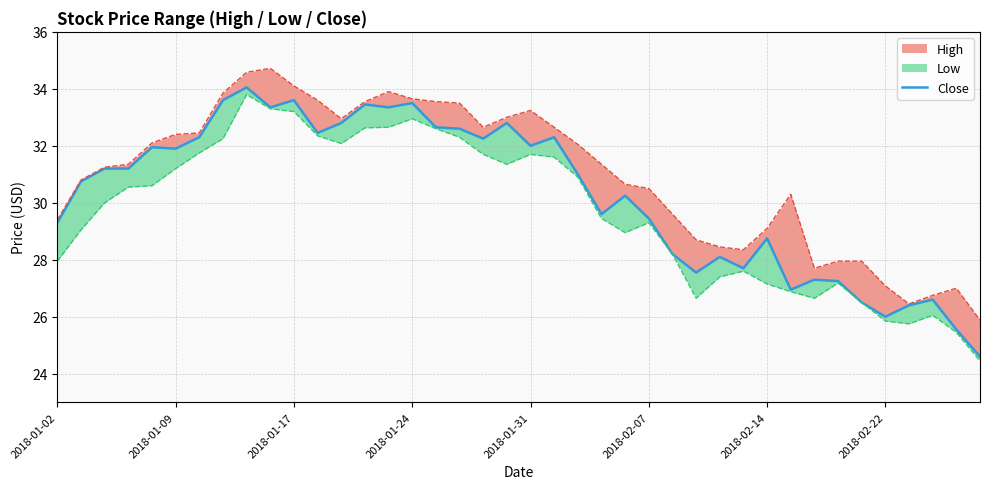

The chart shows a value of 56.3 at 9. True or false?

False